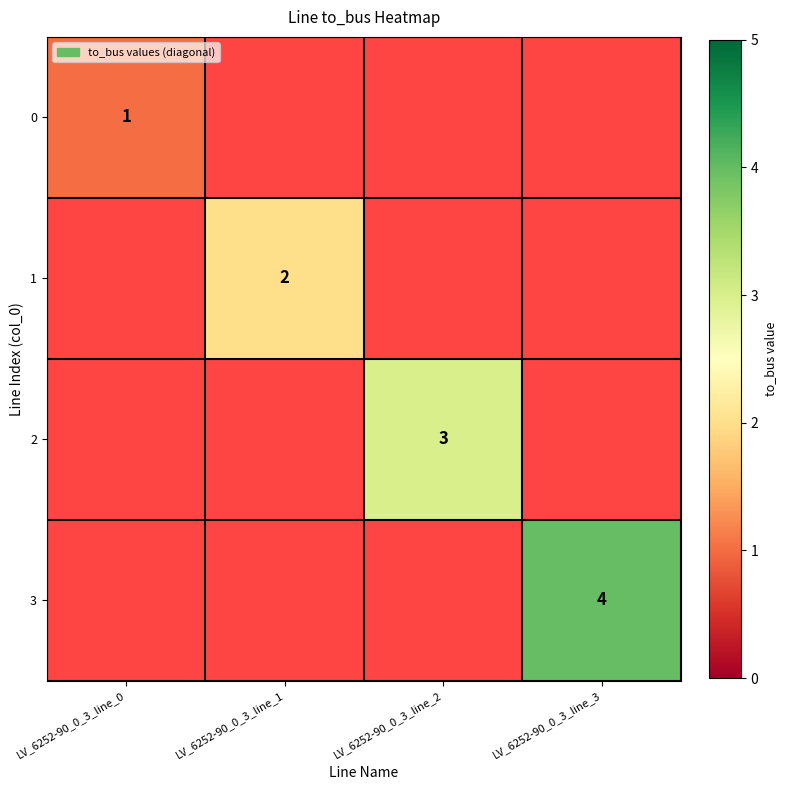

Count the number of categories in the chart.

4